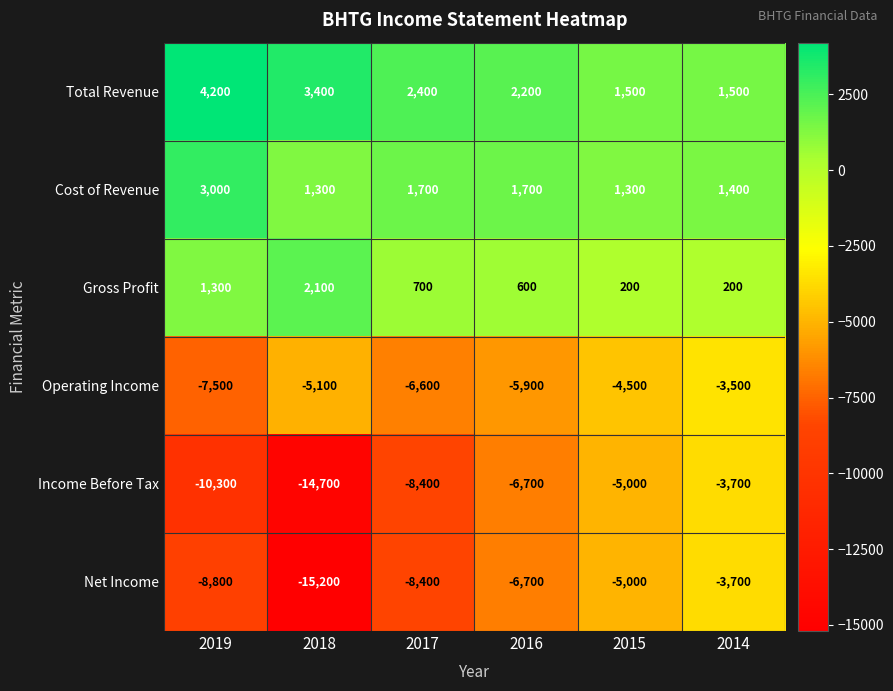

What is the difference between the highest and lowest values at 2018?

18600